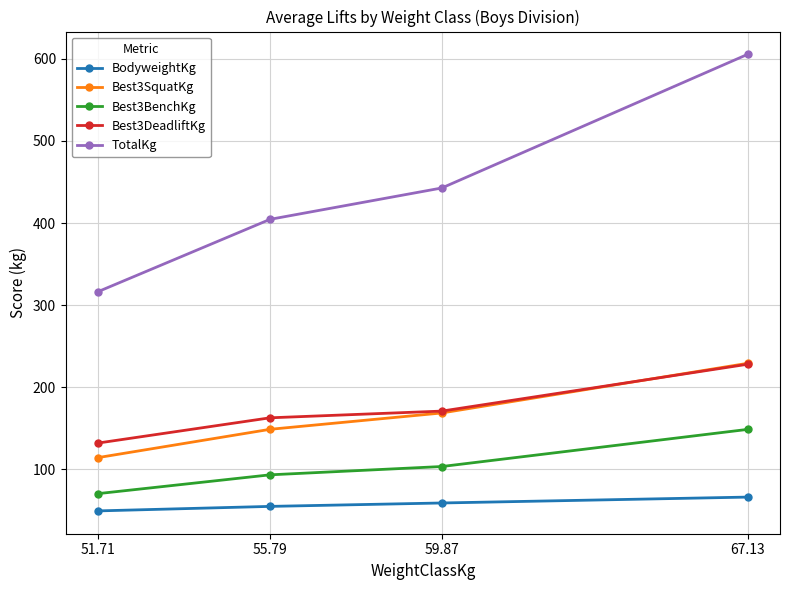

How many distinct data groups are displayed?

5